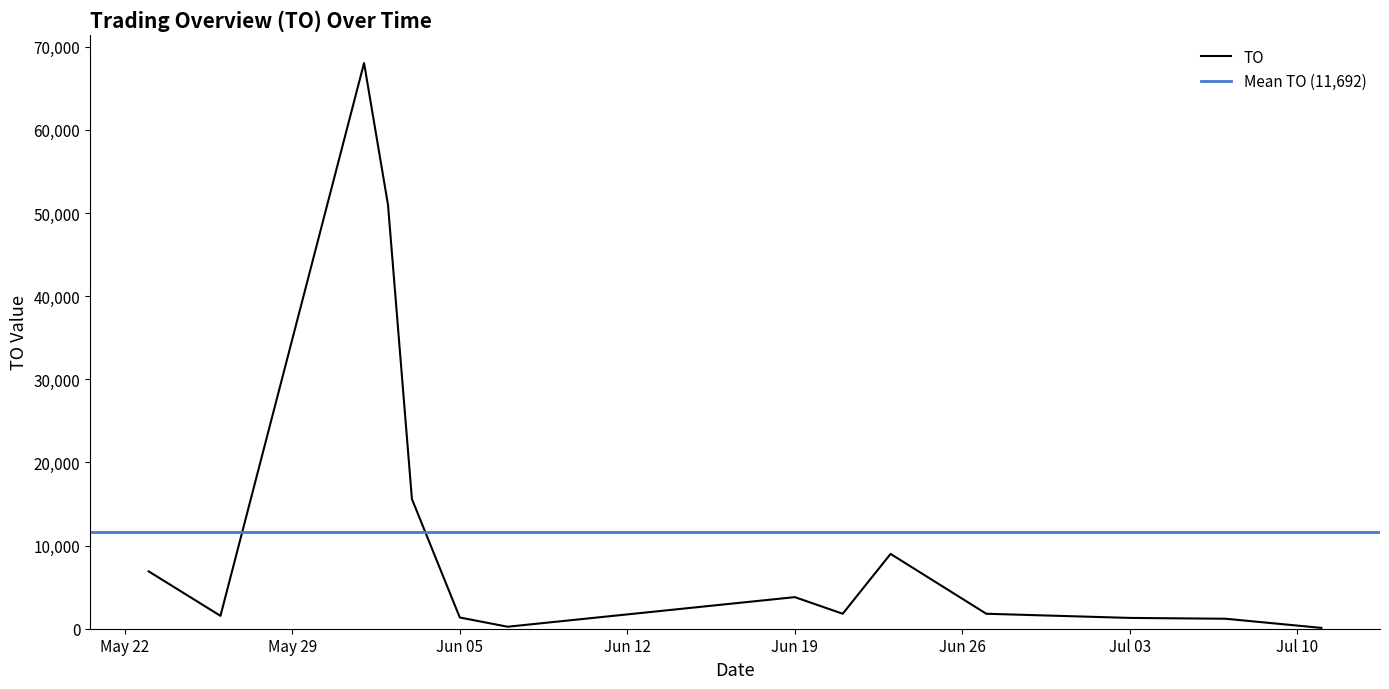

What is the change in value from 2017-05-26 to 2017-07-07?

-350